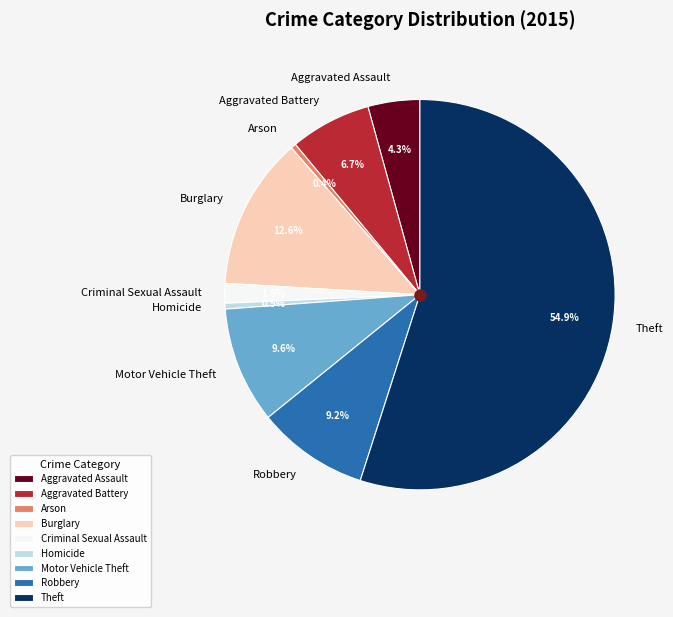

To the nearest percent, what is the combined percentage of Aggravated Battery and Homicide?

7%